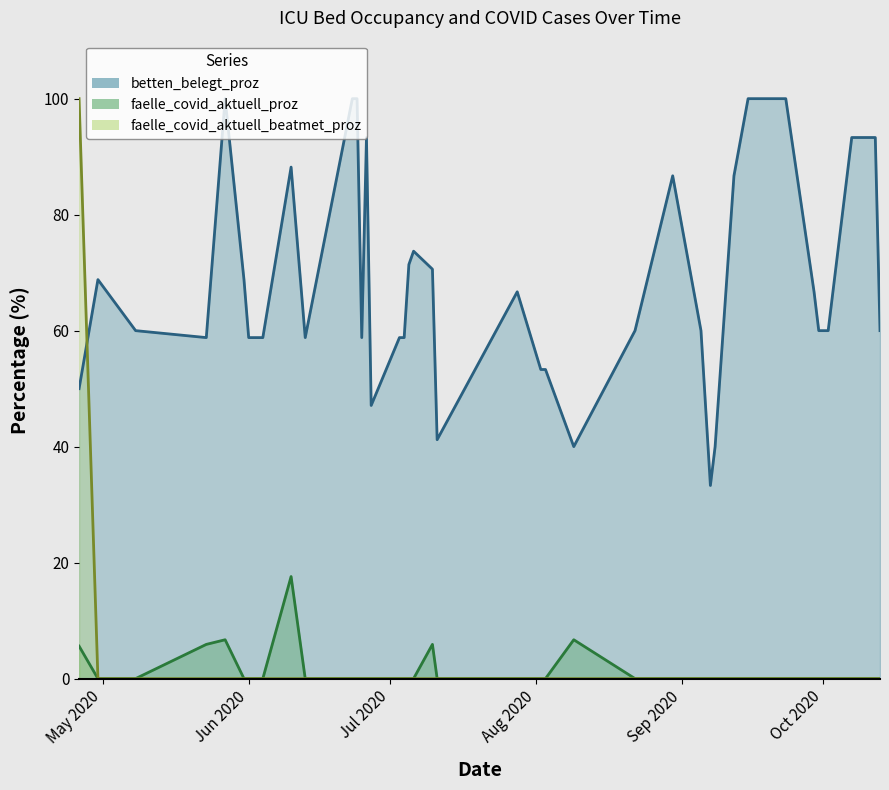

Which series has the largest total across all categories?

betten_belegt_proz